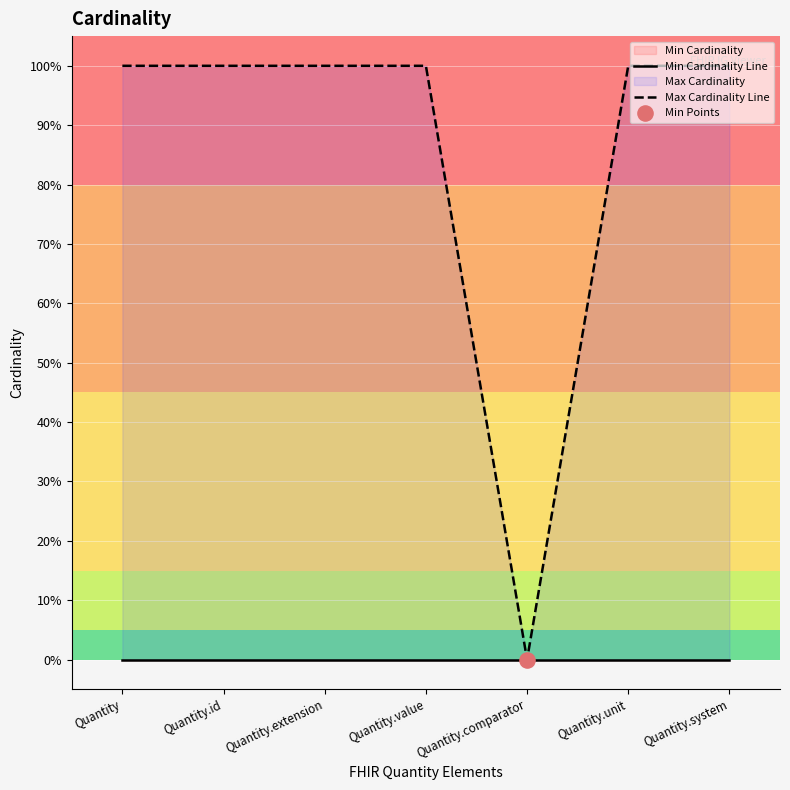

At how many categories does at least one series exceed 0?

6